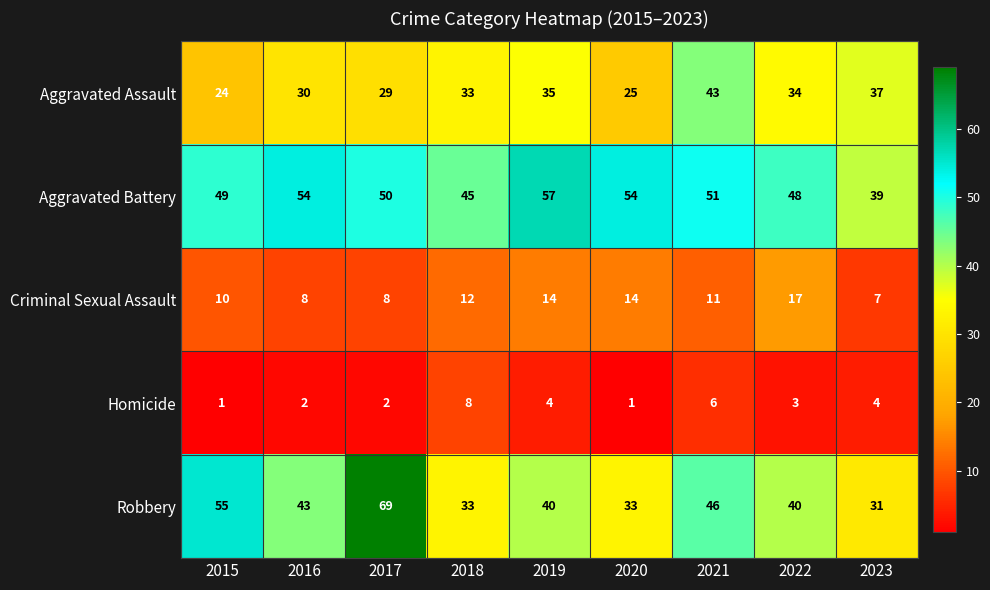

Read the Aggravated Assault value at 2021.

43